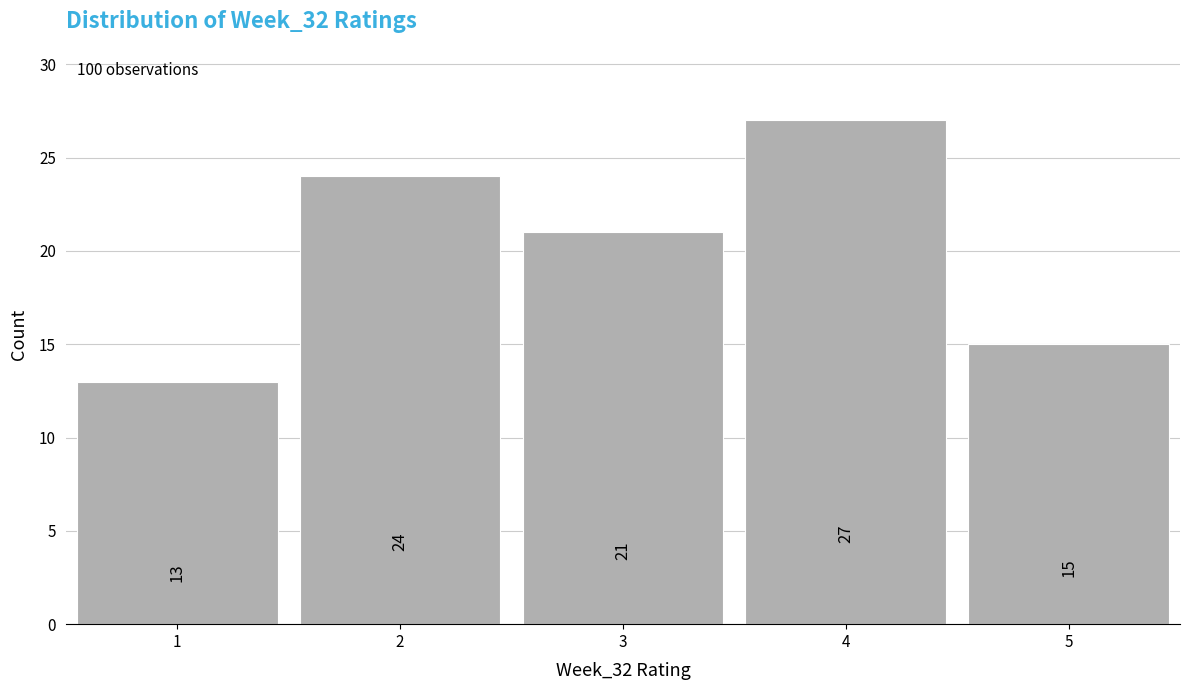

Reading left to right, transcribe this chart: for each bar, give the range it covers on the x-axis and its height.

0.5 to 1.5: 13
1.5 to 2.5: 24
2.5 to 3.5: 21
3.5 to 4.5: 27
4.5 to 5.5: 15